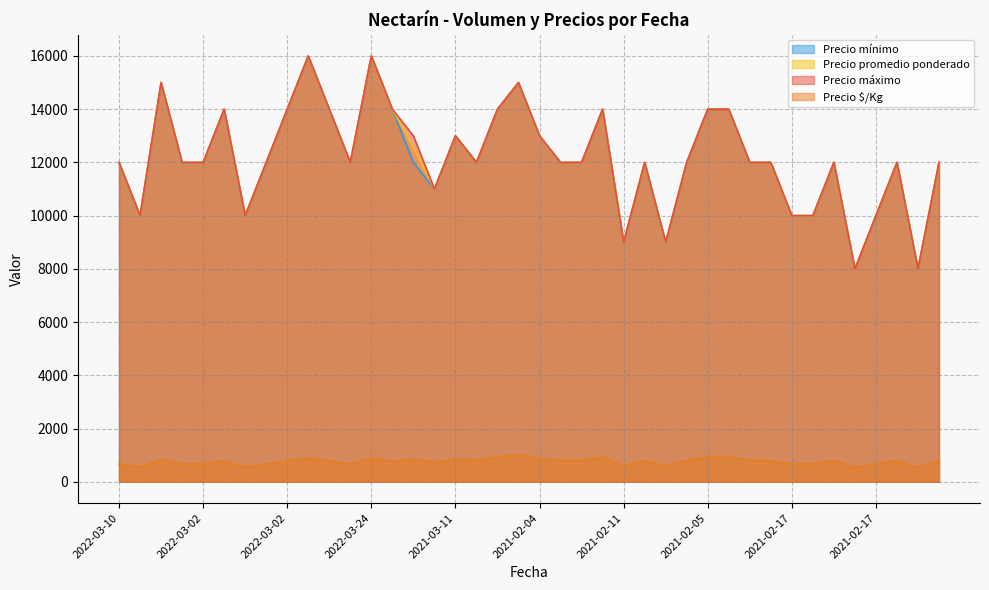

How many values in the Precio mínimo series are below 12000?

10